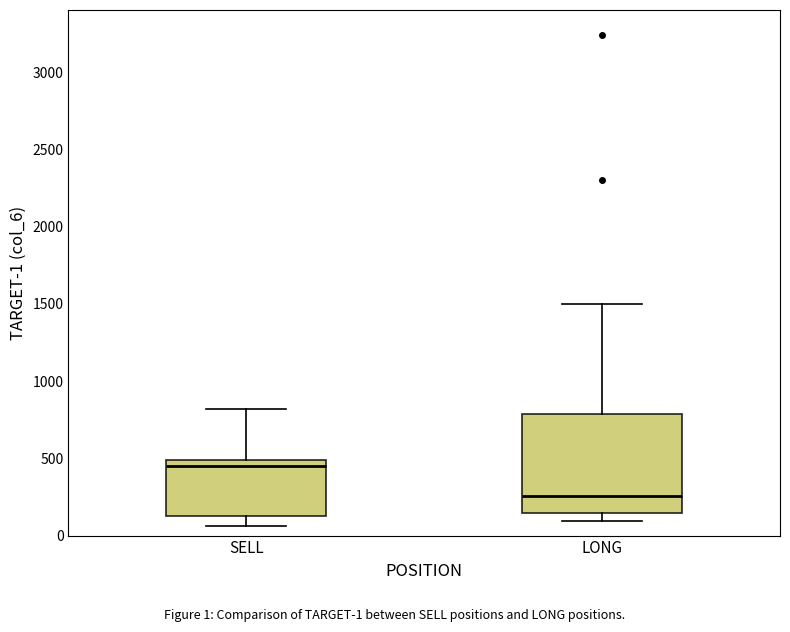

Comparing the boxes themselves (not the whiskers), which one is the tallest?

LONG